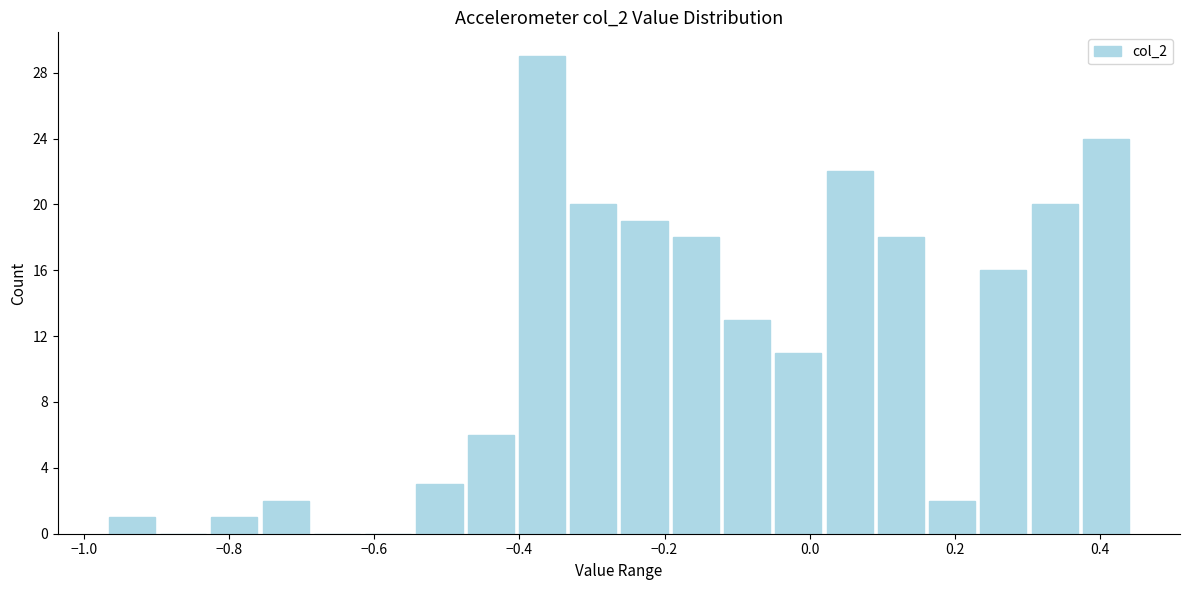

Around what value on the x-axis is the tallest bar? Give the approximate position of its centre, as read against the axis.

-0.36